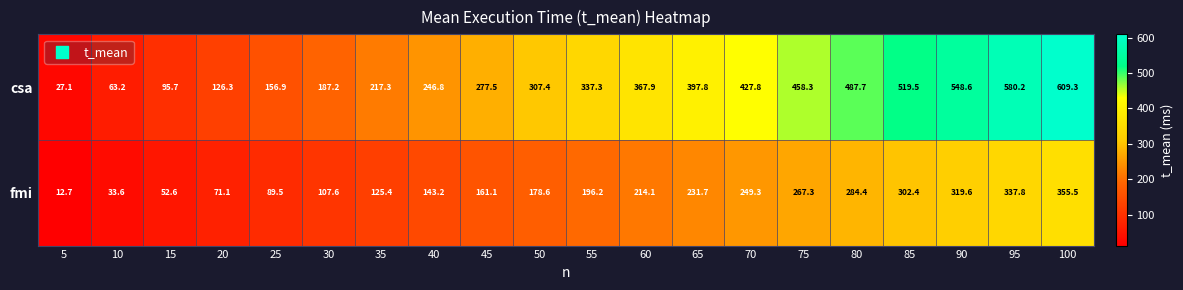

The value of csa at 20 is 55.2. True or false?

False